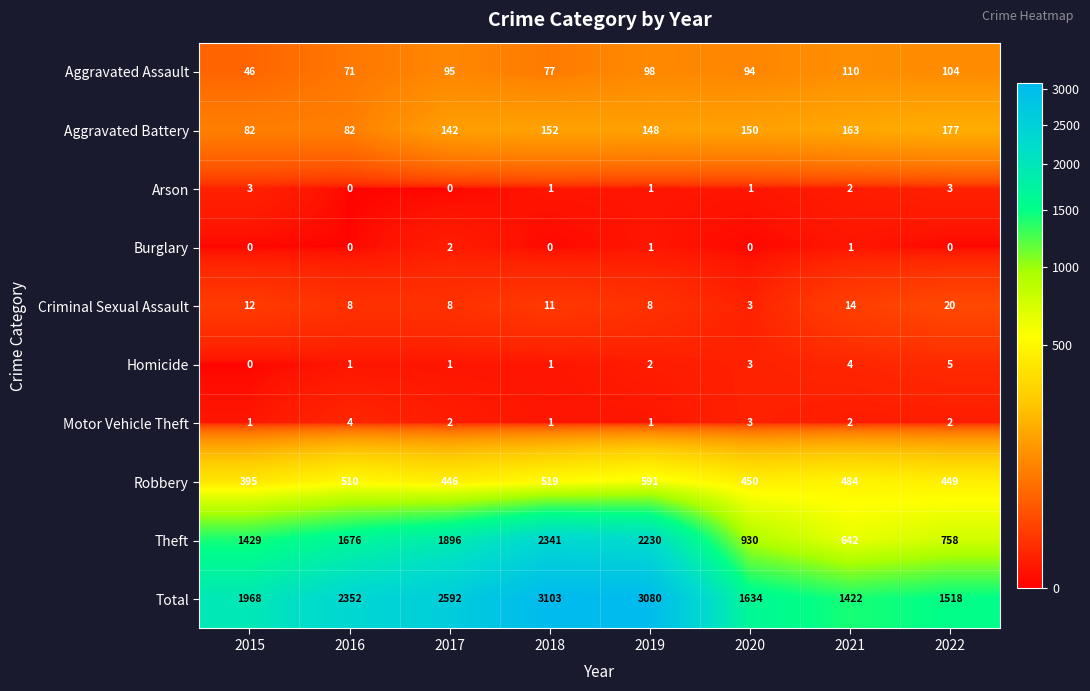

Which series has the largest total across all categories?

Total